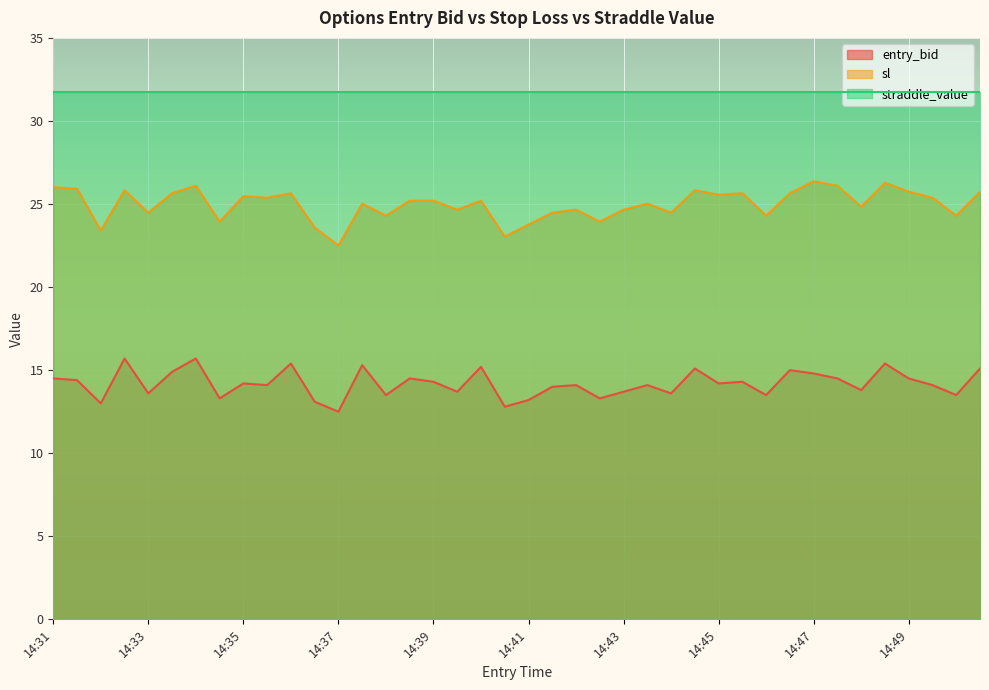

What is the sum of the sl values at 14:50 and 14:44?

48.8